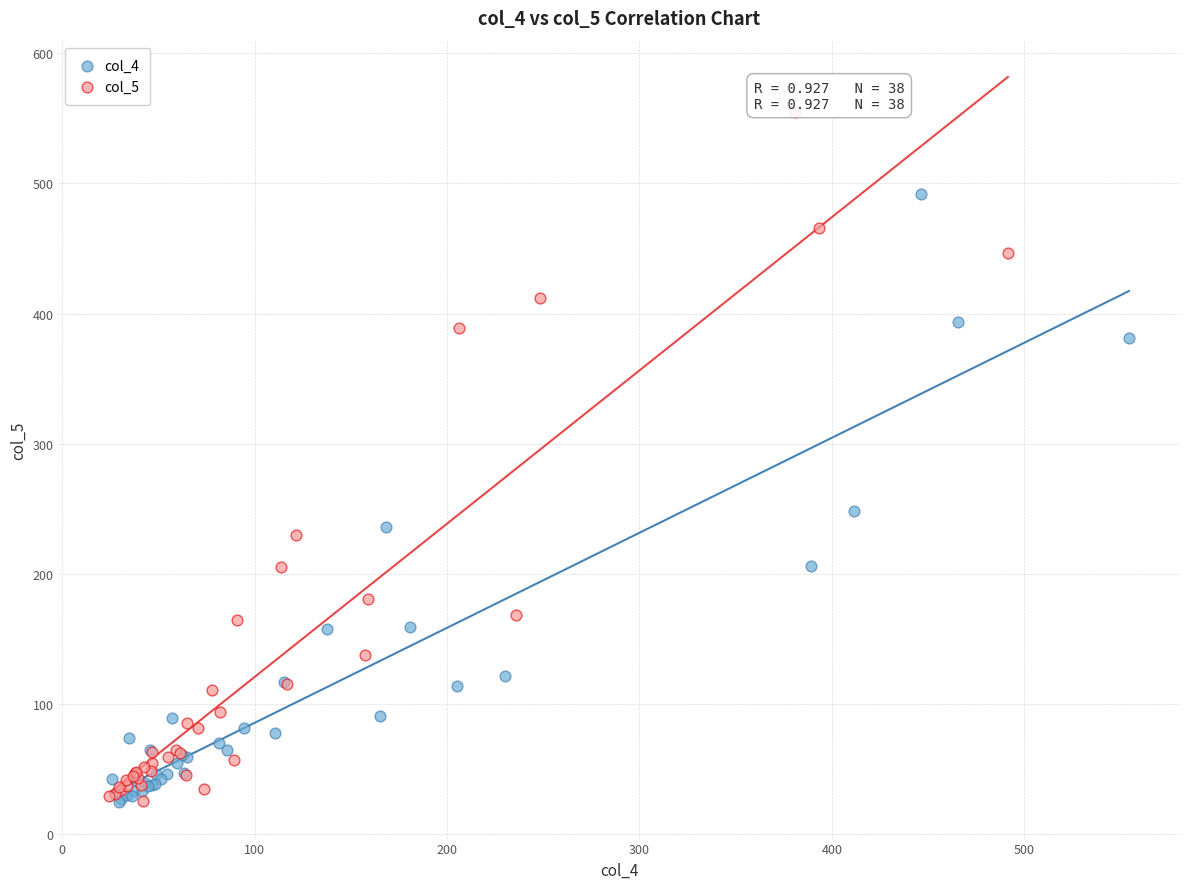

Which series has the widest spread of Y values?

col_5